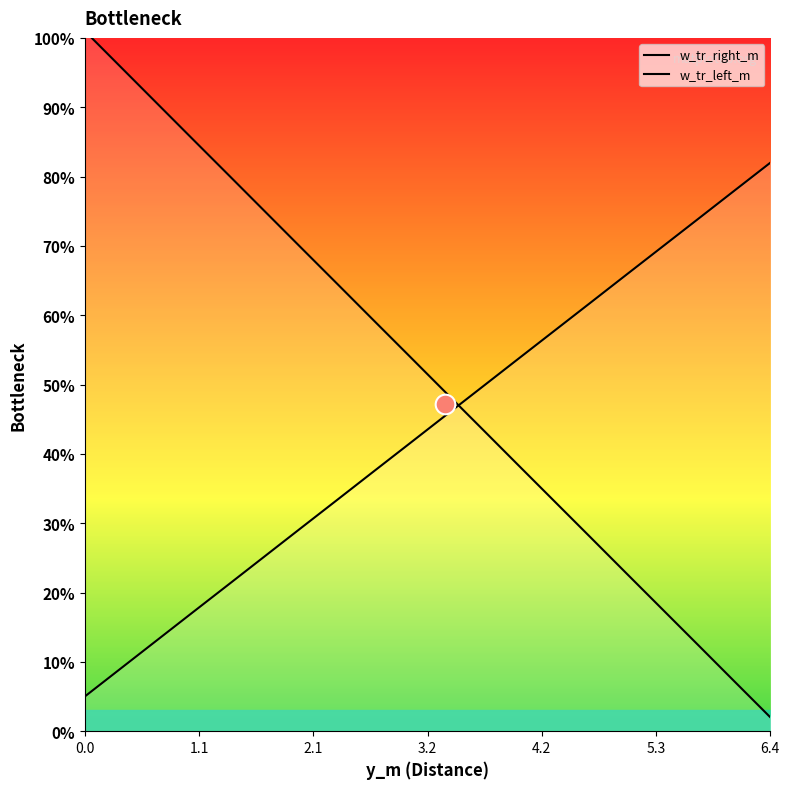

Is the value of w_tr_left_m at 11 greater than the value of w_tr_right_m at 13?

Yes